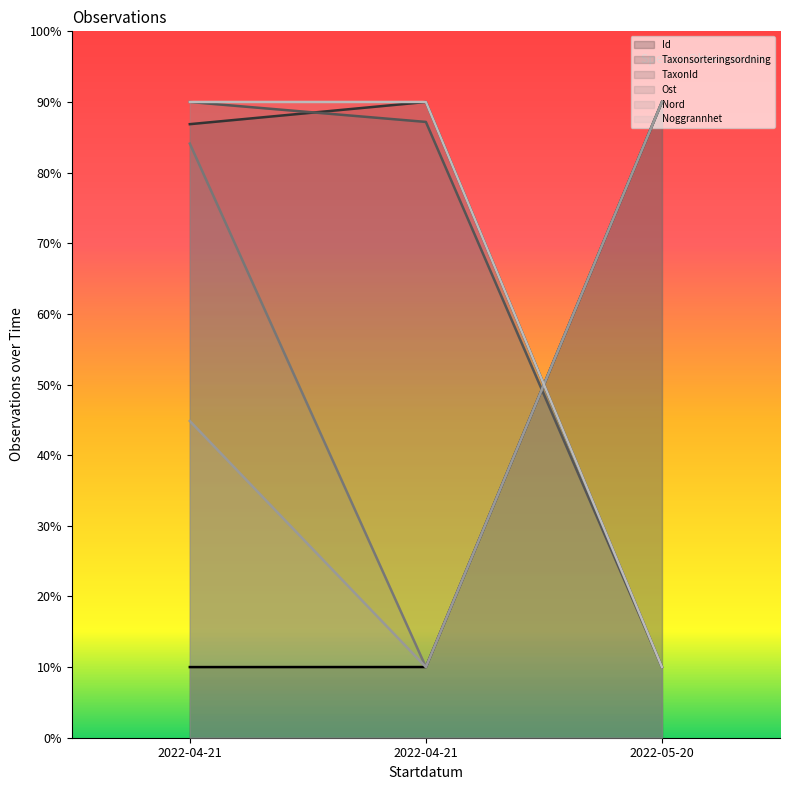

Rank the series at 2022-04-21 from lowest to highest value.

Id, Nord, Ost, Taxonsorteringsordning, TaxonId, Noggrannhet